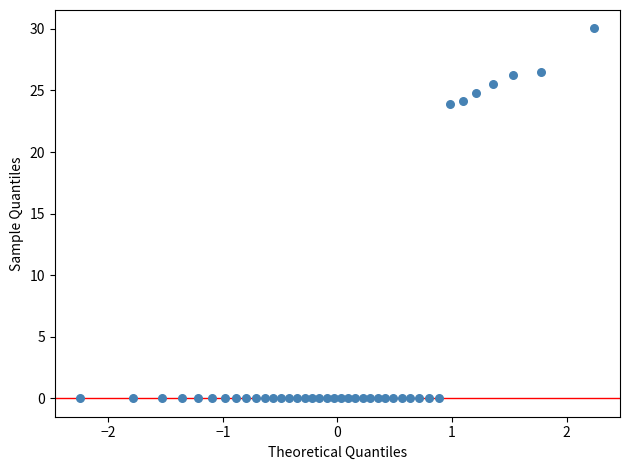

What is the range of X values (max minus min)?

4.5